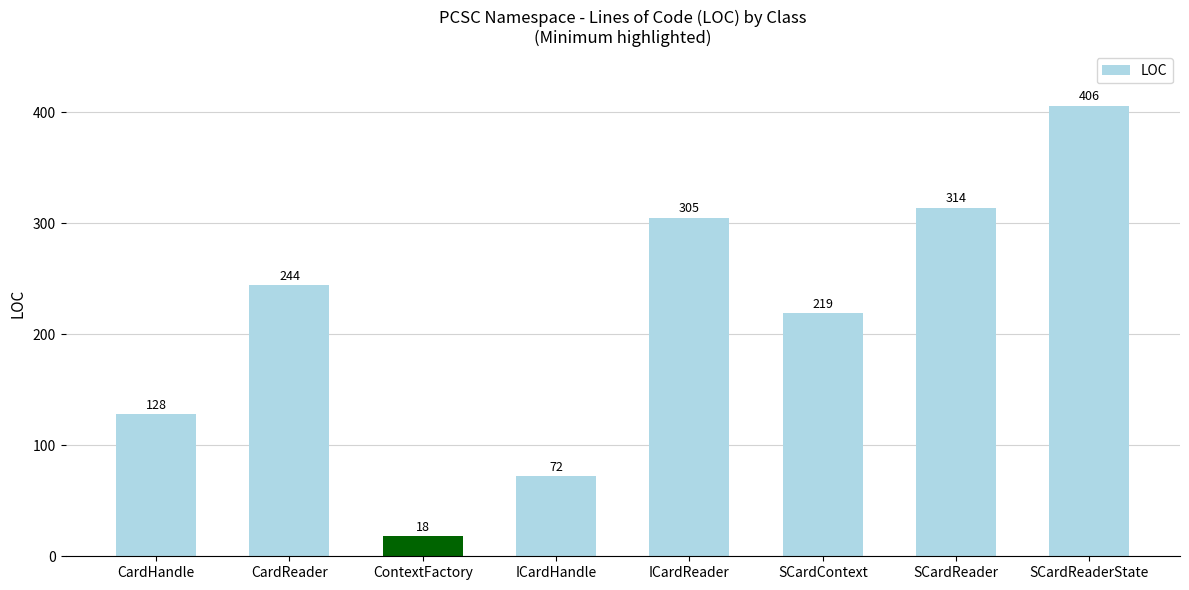

Reading left to right, transcribe all the data shown in this chart.

128	244	18	72	305	219	314	406